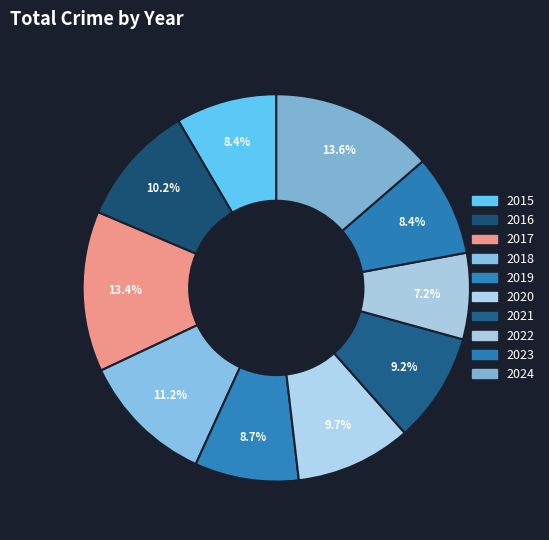

Which has a higher value, 2019 or 2021?

2021